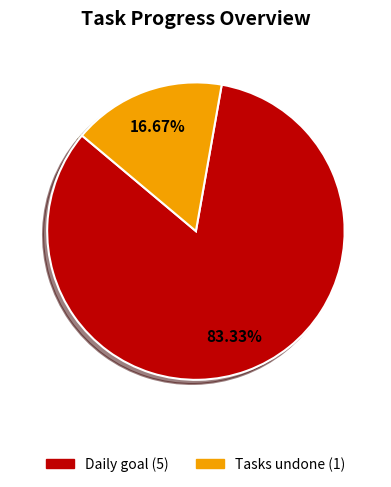

Count the number of slices in the pie.

2